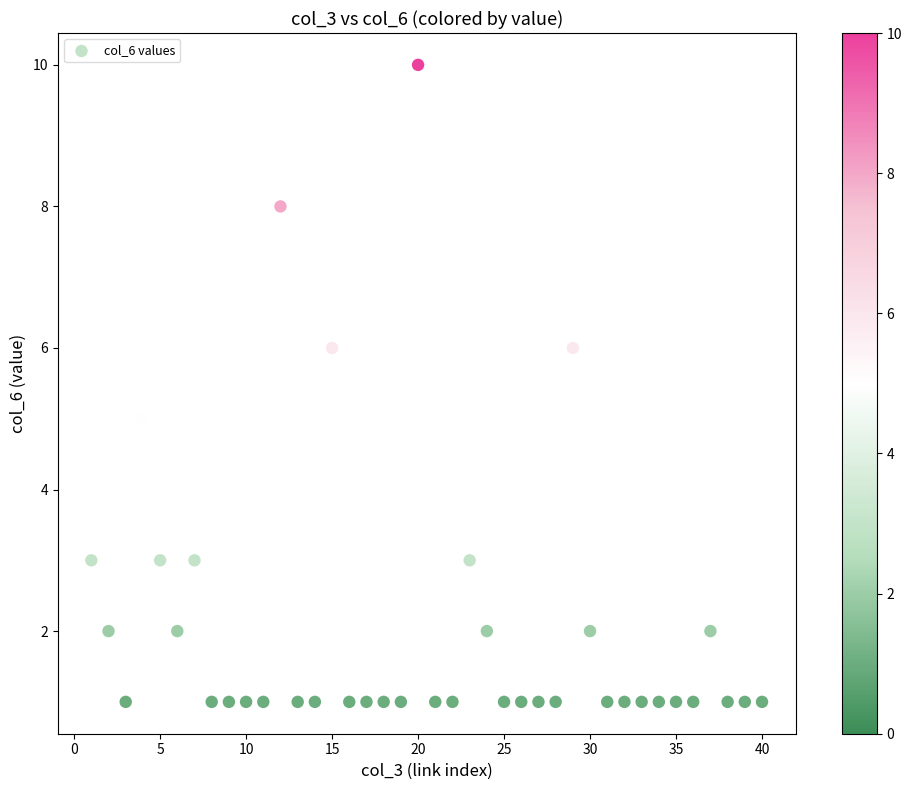

What is the range of X values (max minus min)?

39